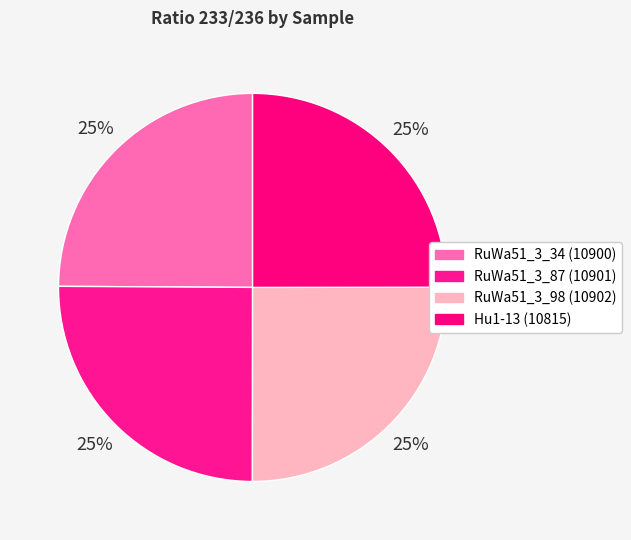

How many slices are in this pie chart?

4